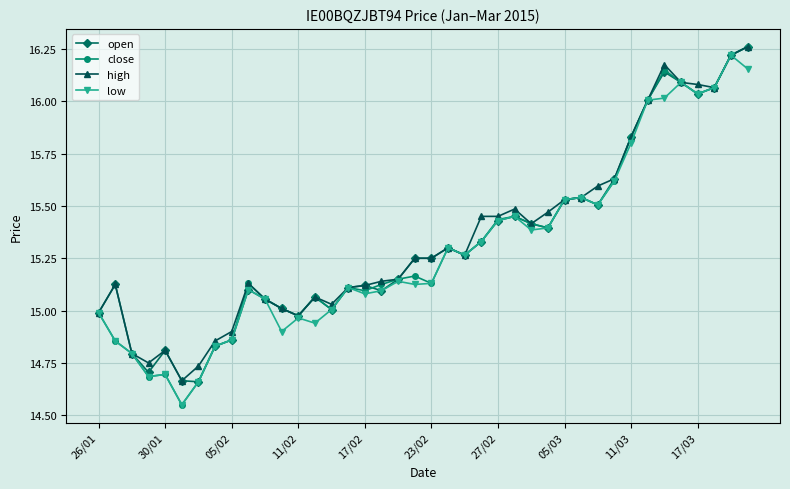

True or false: high has more than 2 interior local peaks.

True